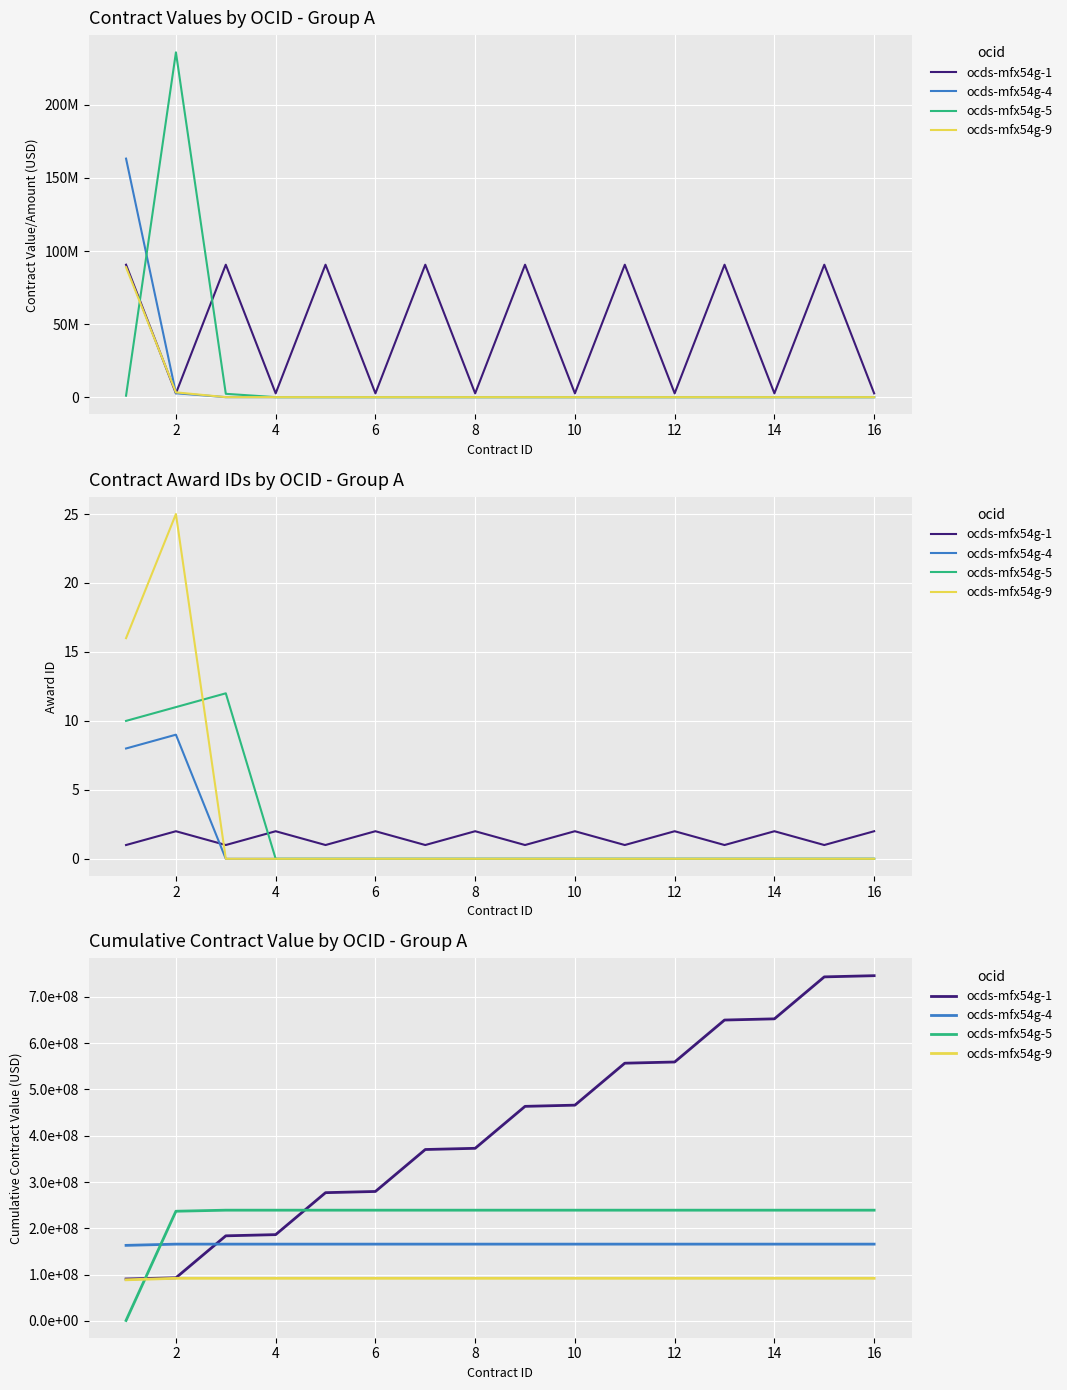

What value does the ocds-mfx54g-4 series have at 6?

165933036.5